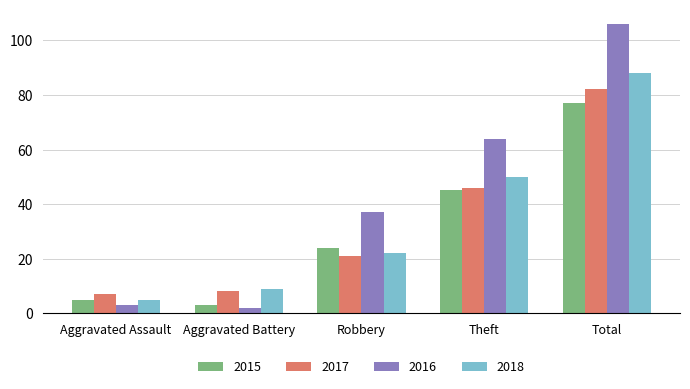

What is the maximum value shown in the chart?

106